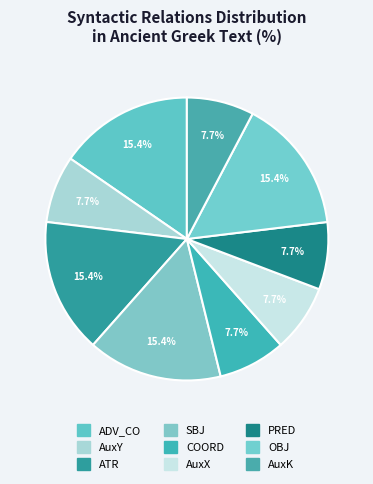

Count the number of slices in the pie.

9